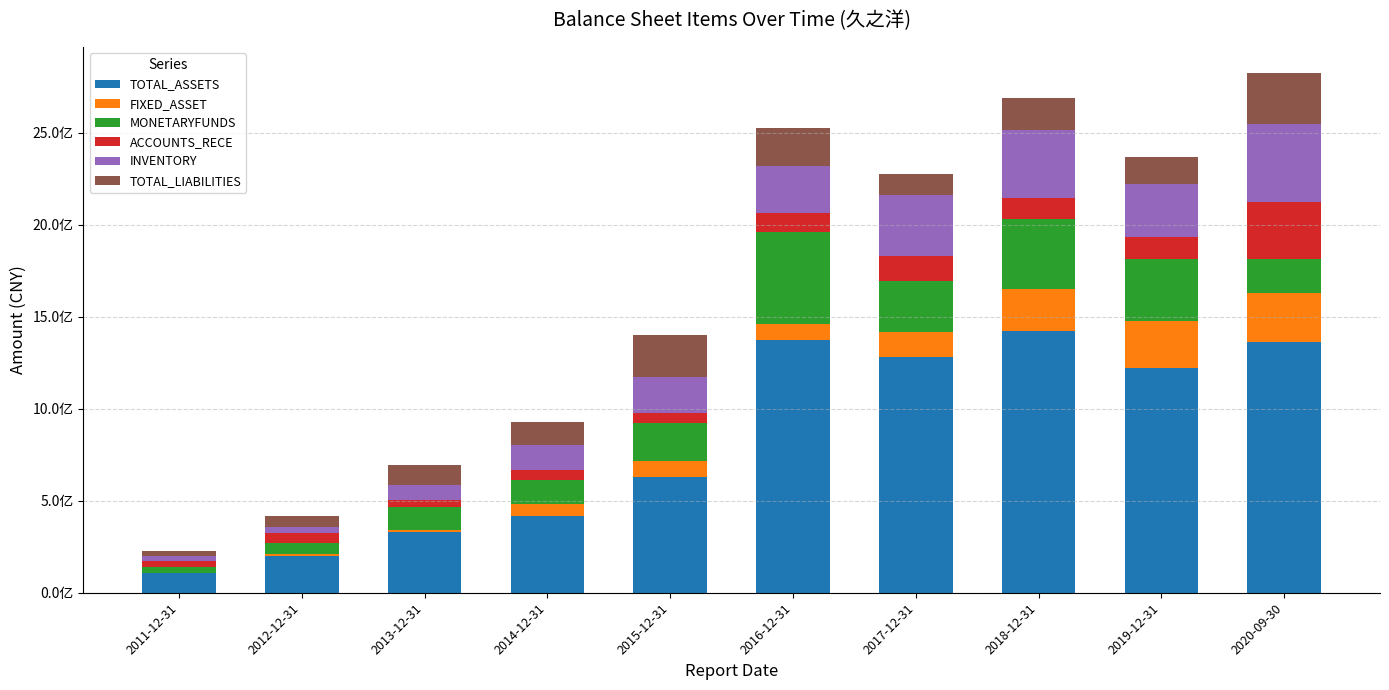

True or false: ACCOUNTS_RECE has a value of 123473412.4 at 2019-12-31.

True